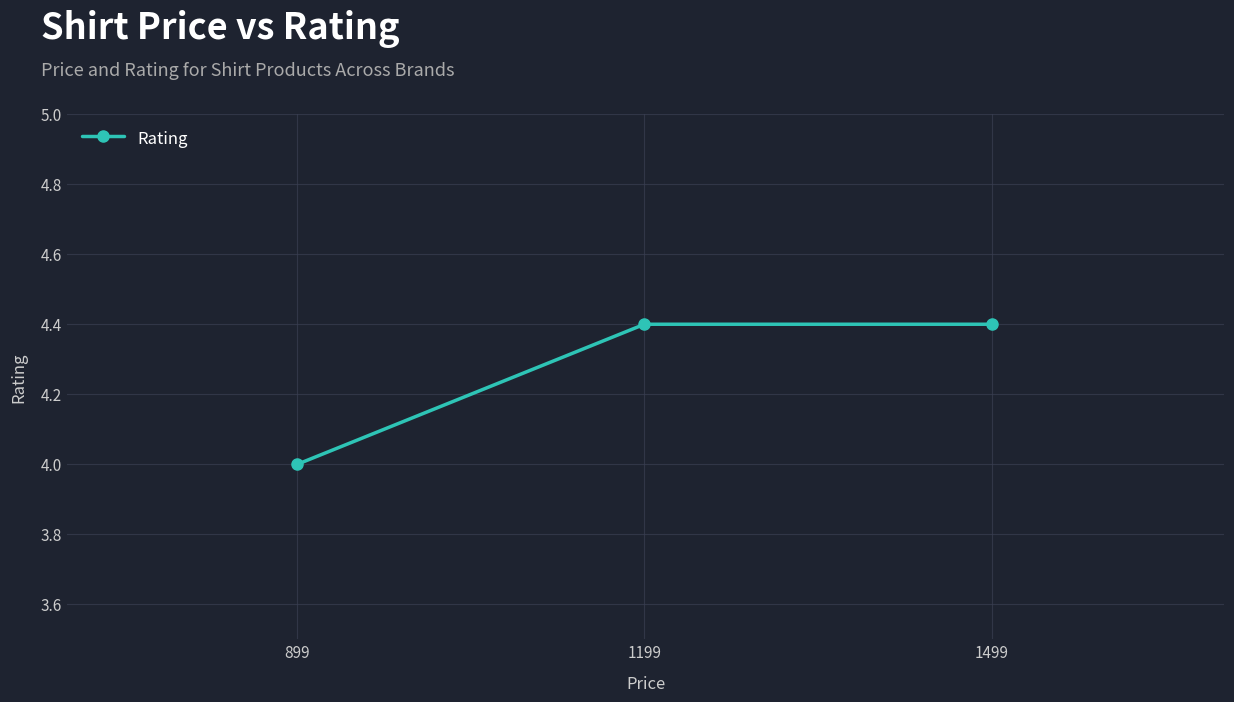

What is the average value?

4.3